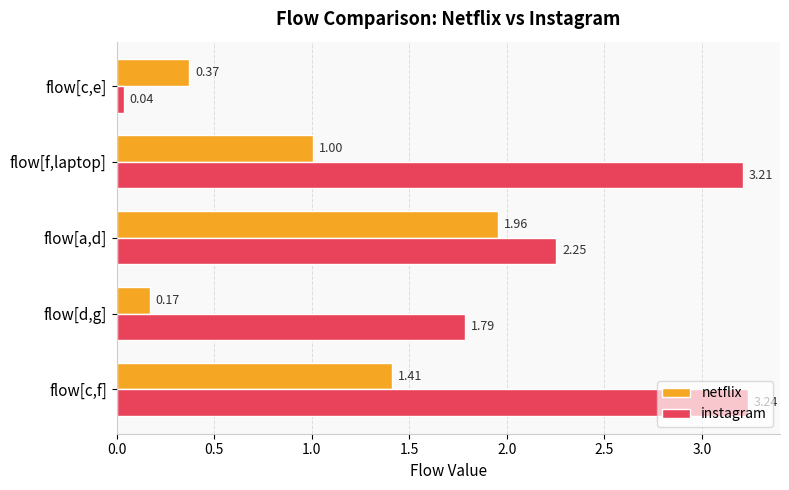

Rank the series by their average value, from lowest to highest.

netflix, instagram